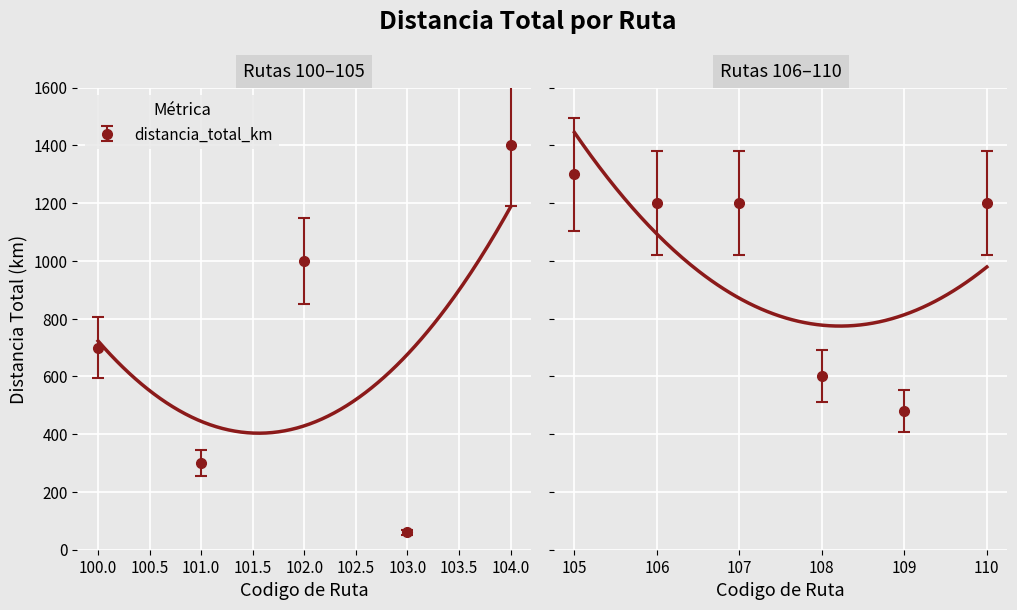

Which label corresponds to the largest value in the chart?

104